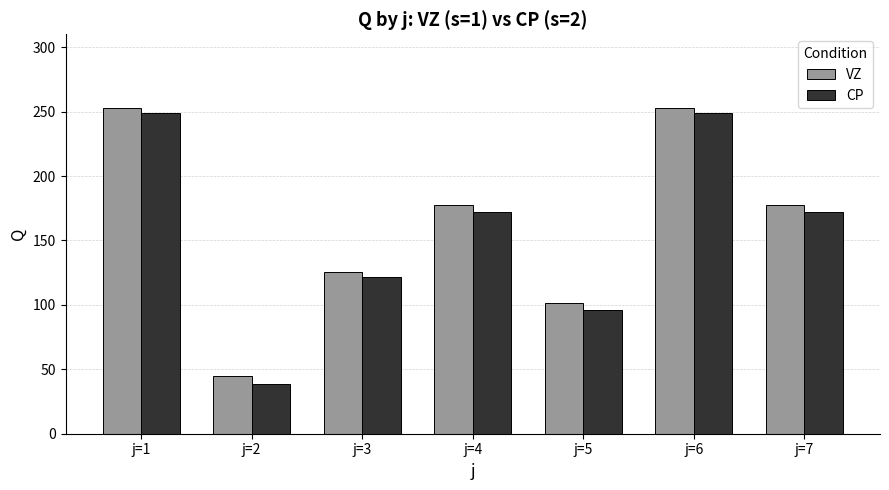

Which series changed the most between j=1 and j=2?

CP